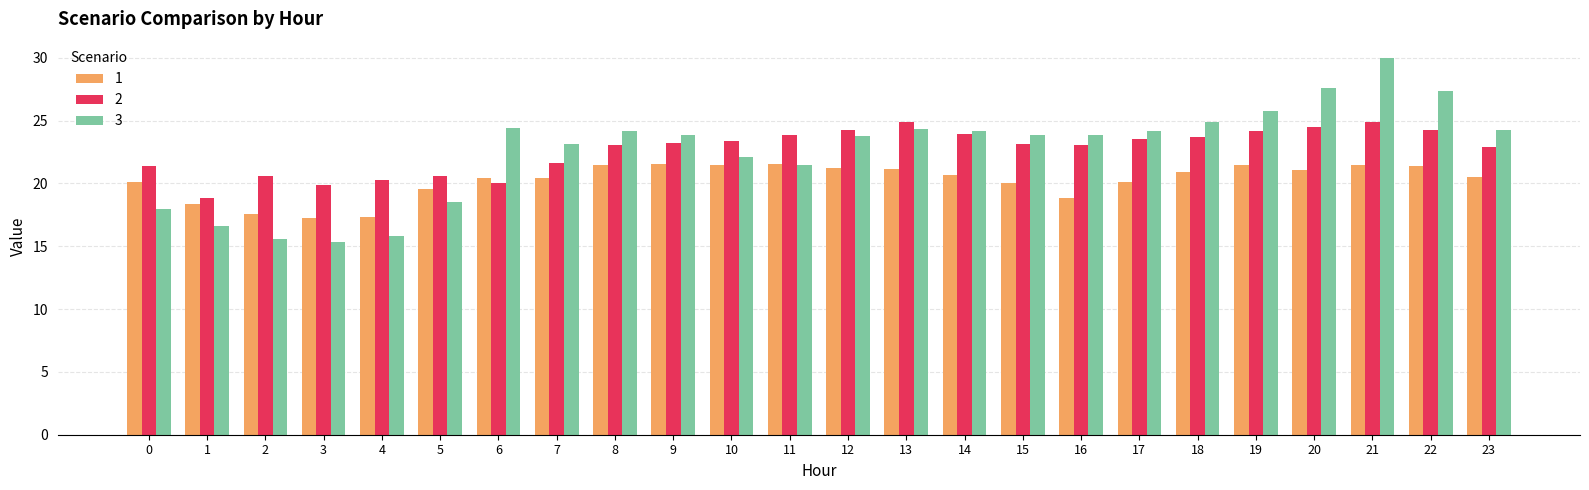

The 1 series shows 11.7 at 16. True or false?

False